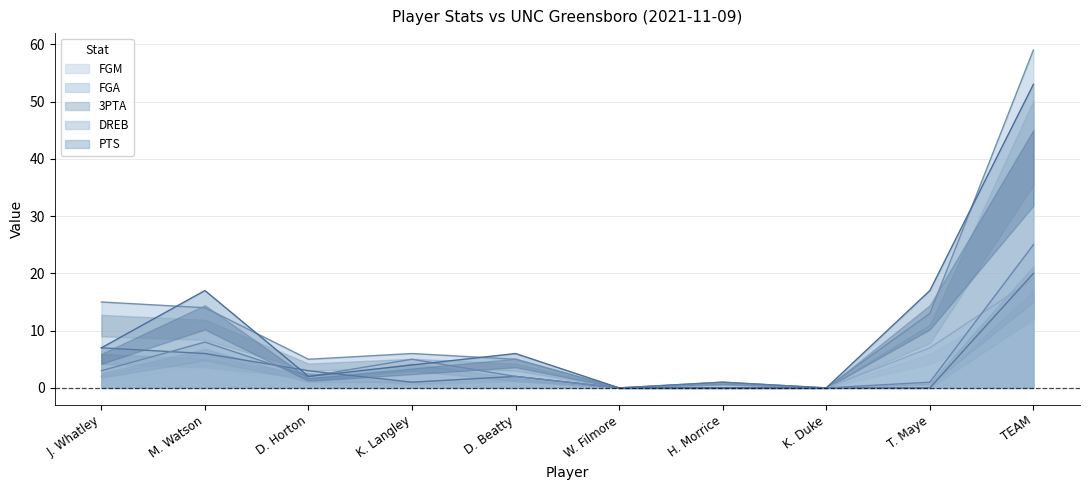

What is the average value of the DREB series?

5